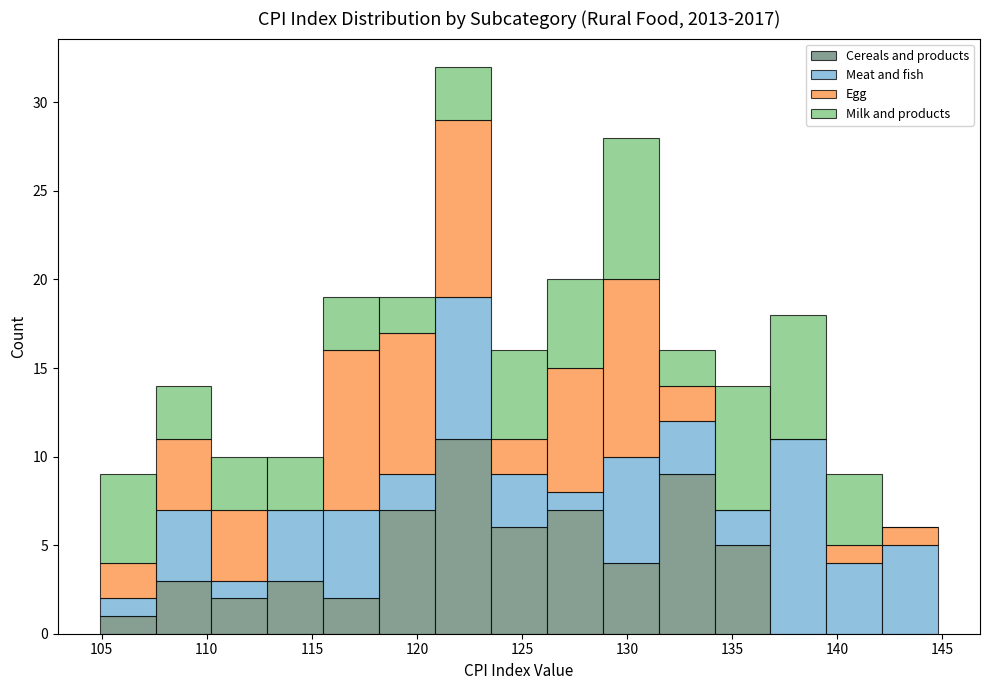

What is the total height of the stacked bar covering 113.0 to 115.5 on the x-axis? Neither the bar edges nor the heights are printed on the chart, so give them approximately, as read against the axes.

10